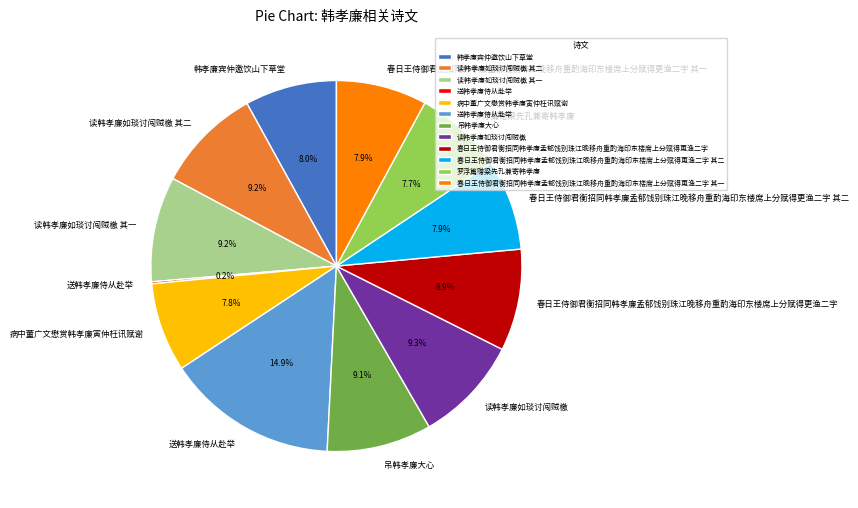

Does any single category account for the majority?

No